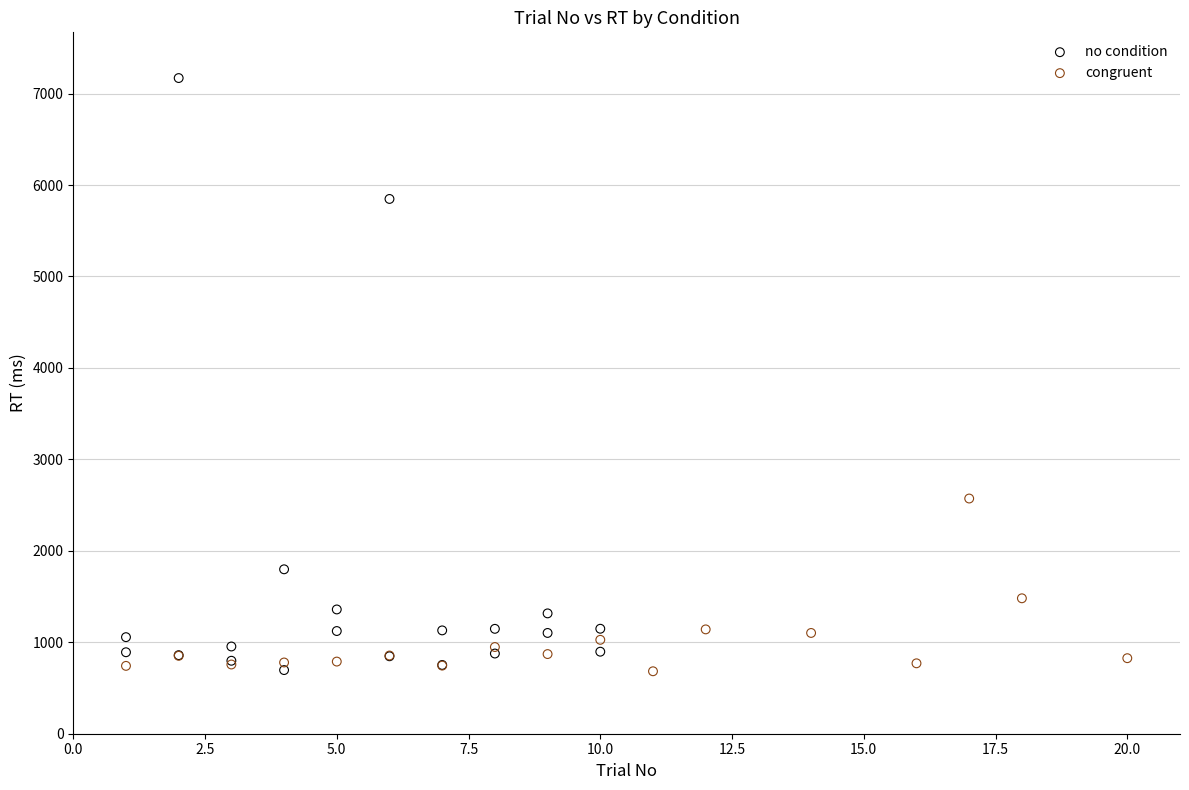

Which series reaches the maximum Y coordinate?

no condition